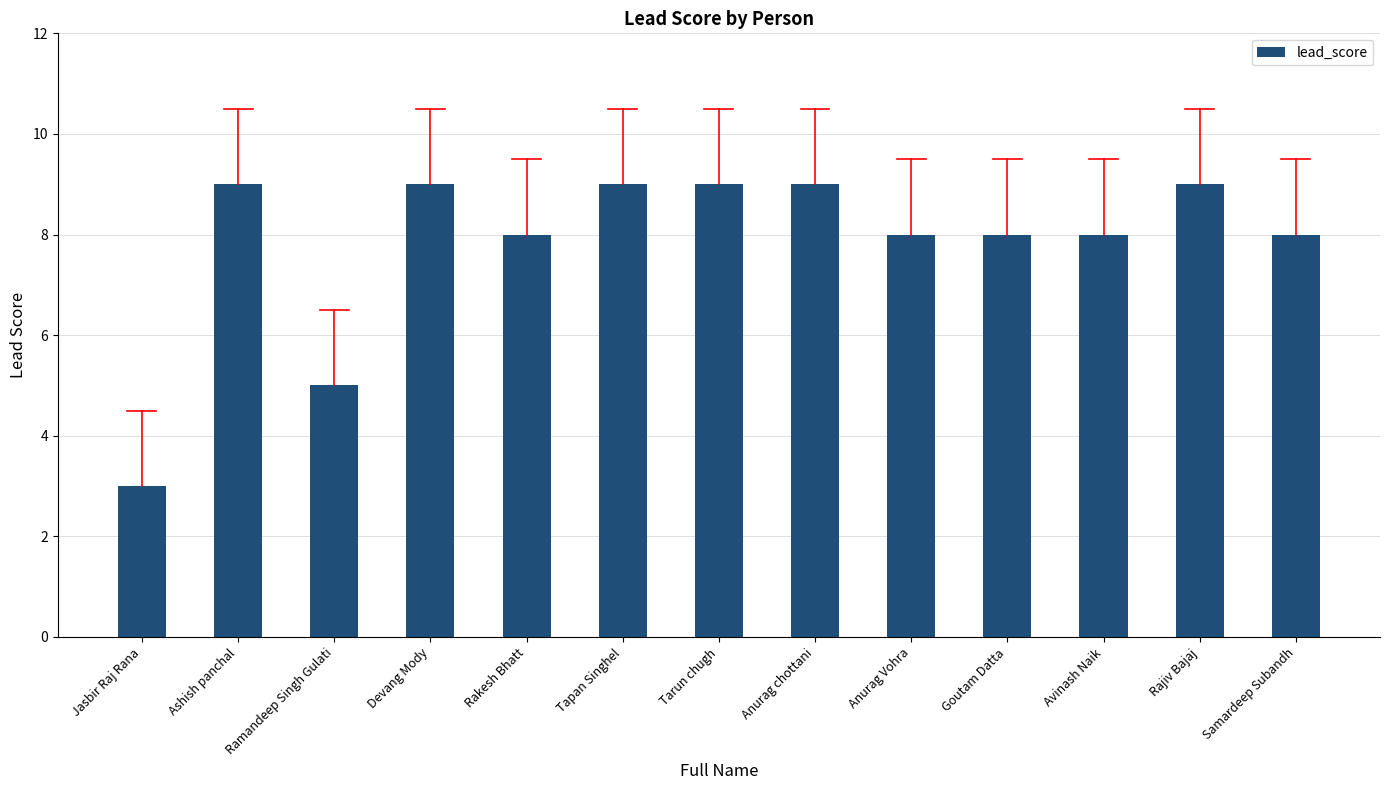

Are the bars horizontal?

No